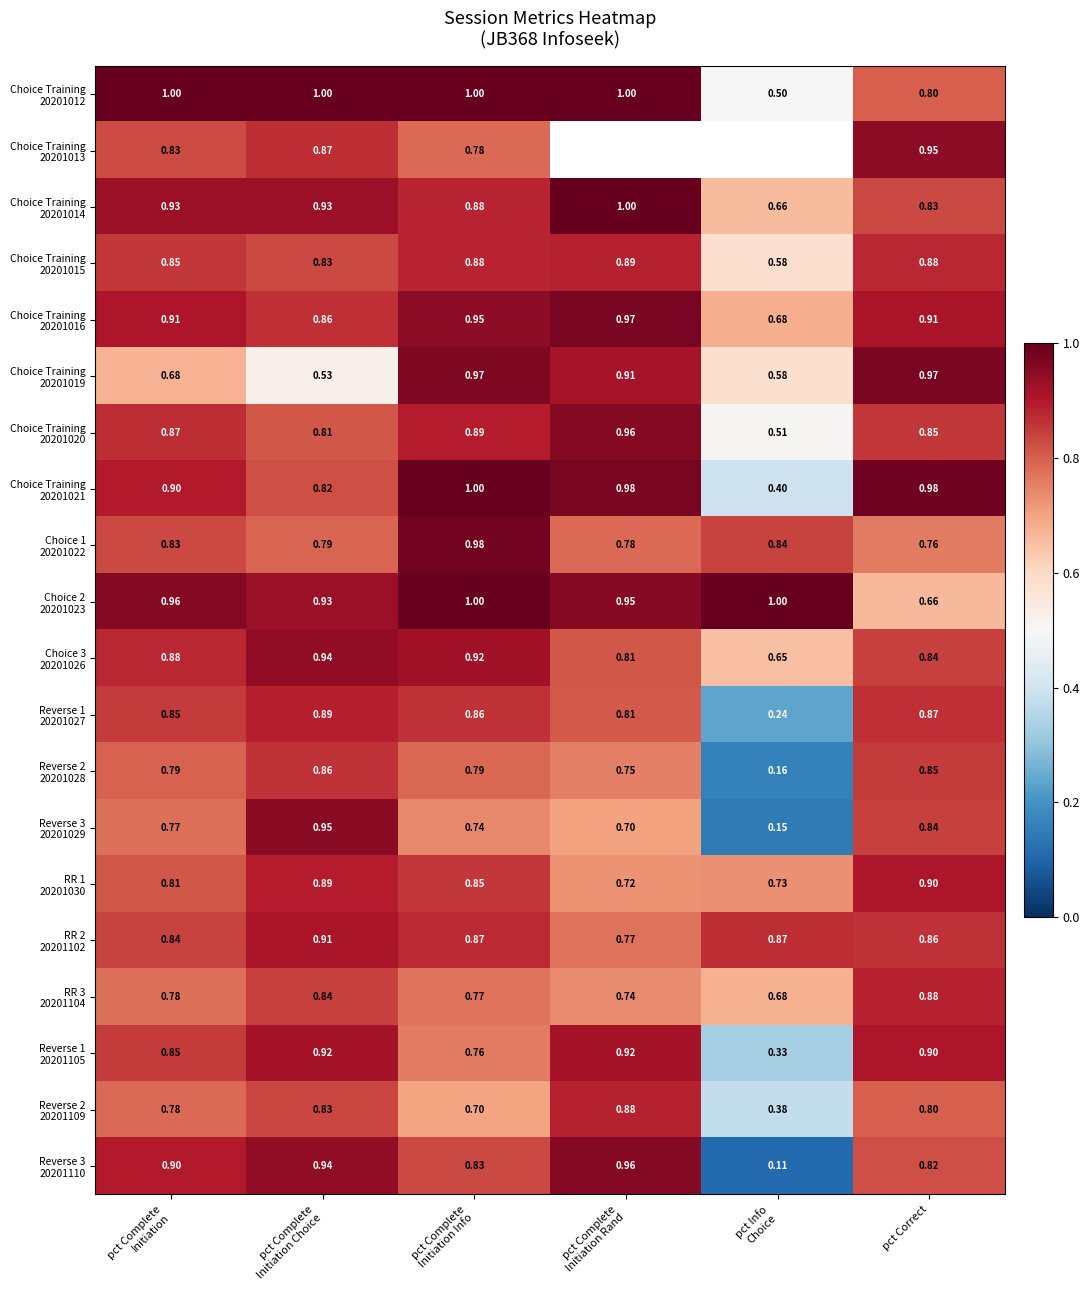

How many distinct data groups are displayed?

20